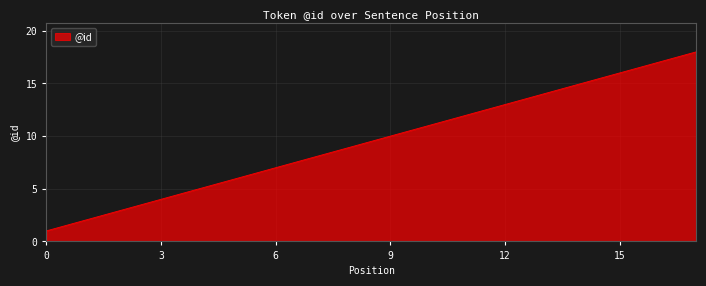

What is the greatest value displayed?

18